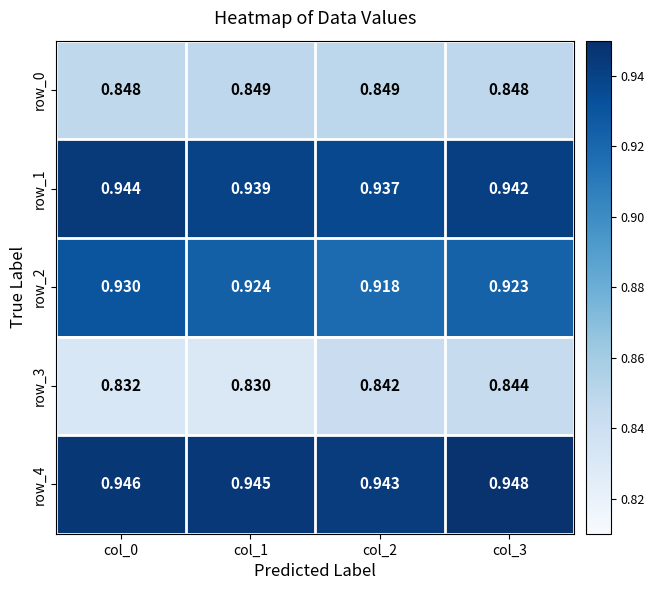

At which label is row_2 closest to 0?

col_2